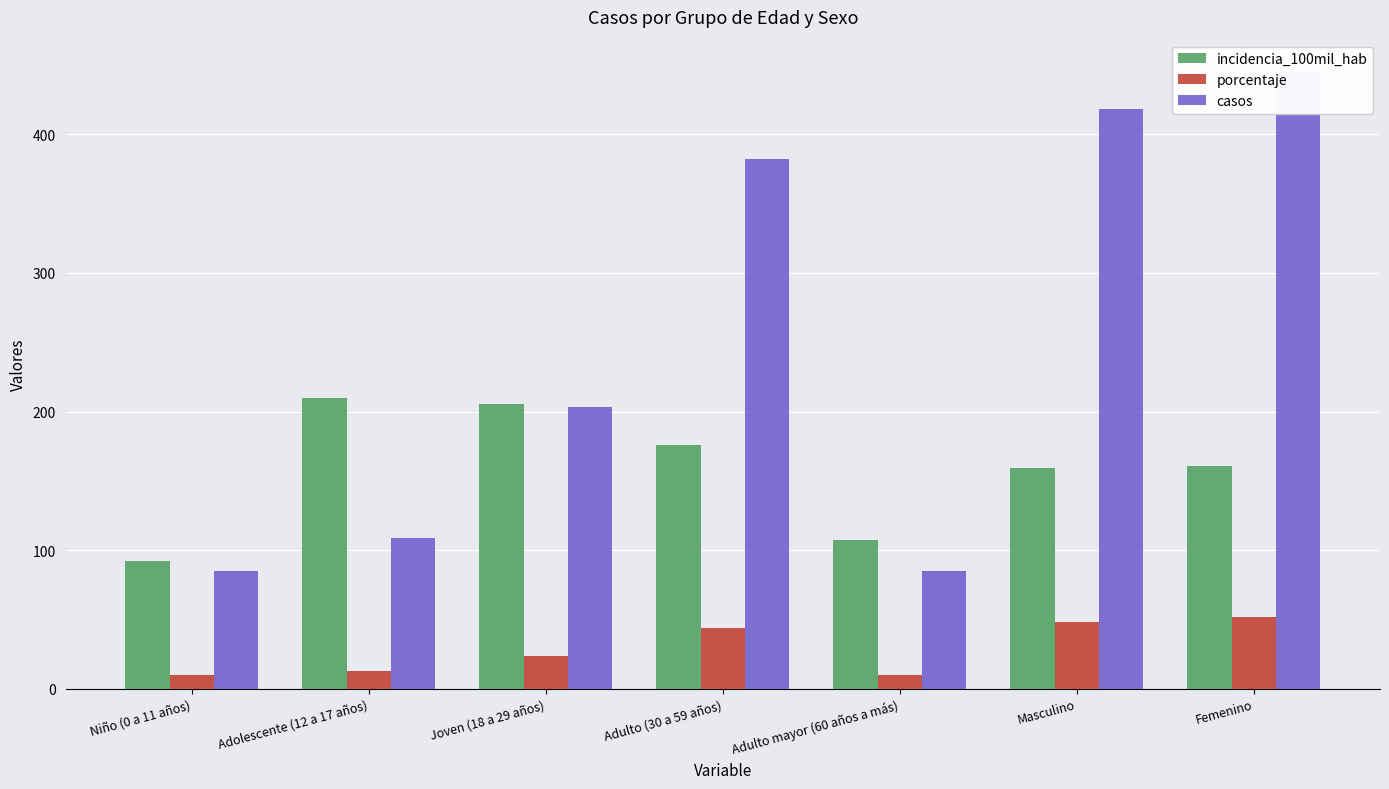

What is the label of the 3rd bar from the right?

Adulto mayor (60 años a más)